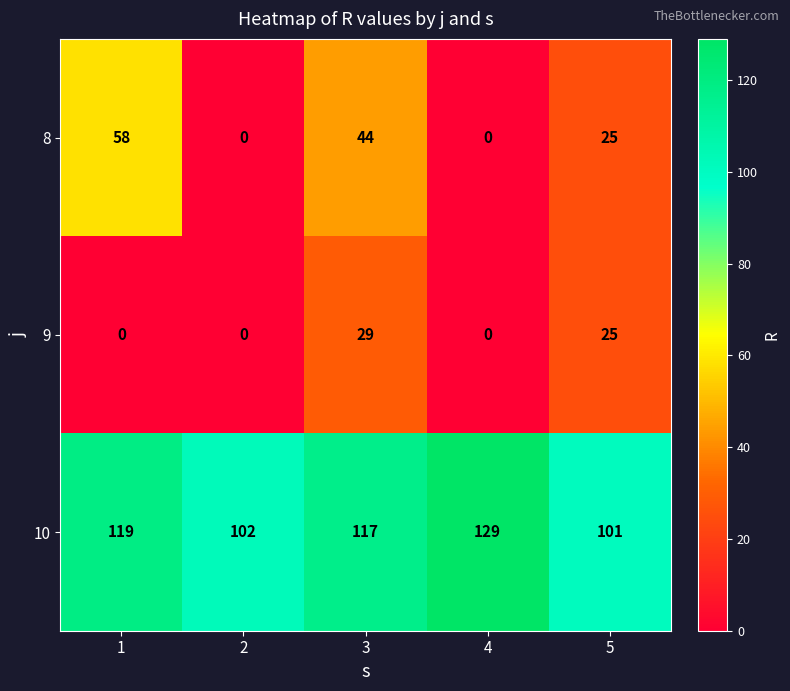

What value does the 9 series have at 5?

25